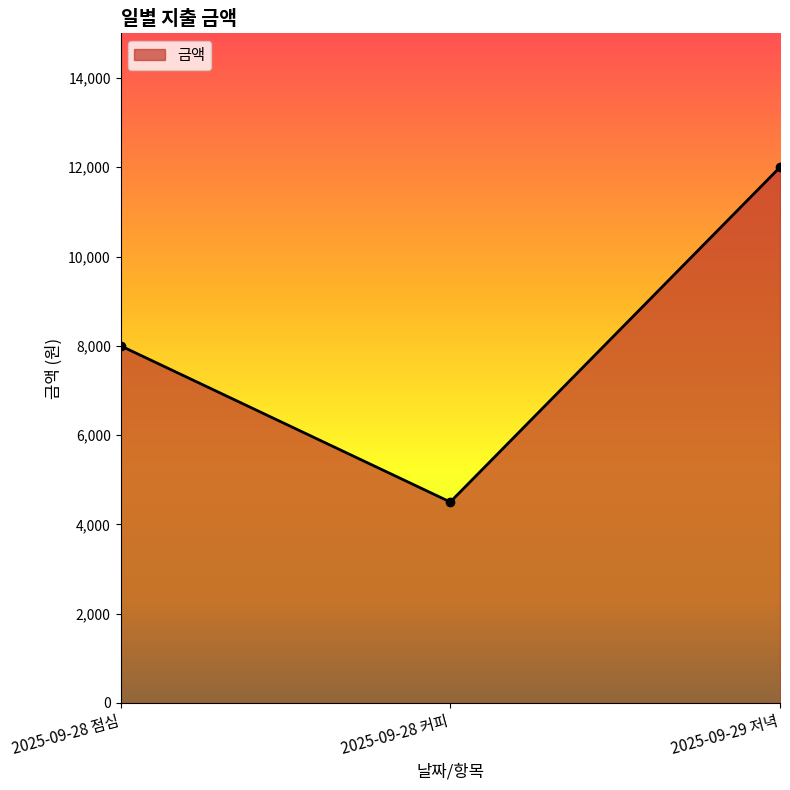

What is the approximate value at 2025-09-29 저녁, to the nearest 100?

12000